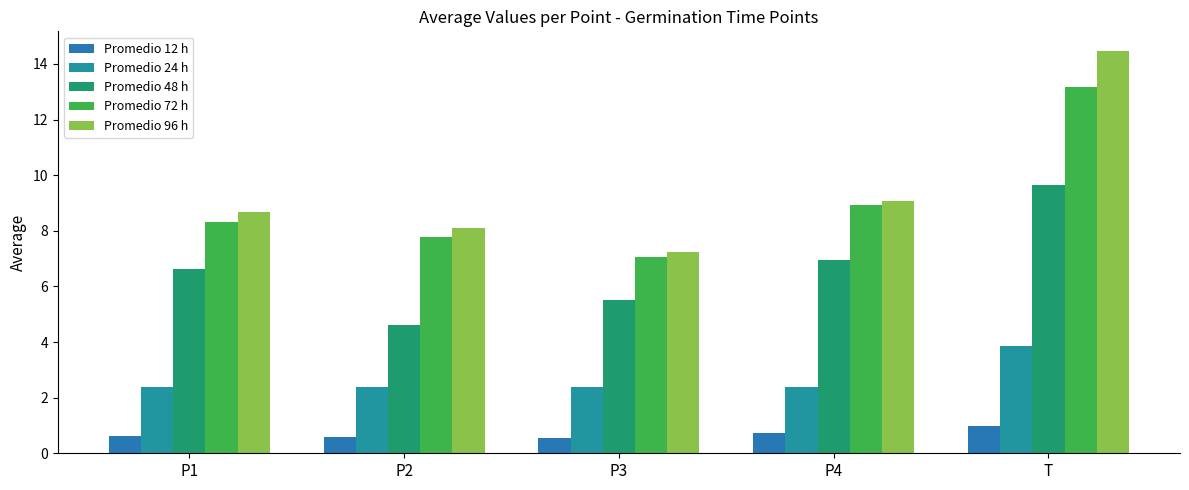

At which category does the chart reach its peak across all series?

T